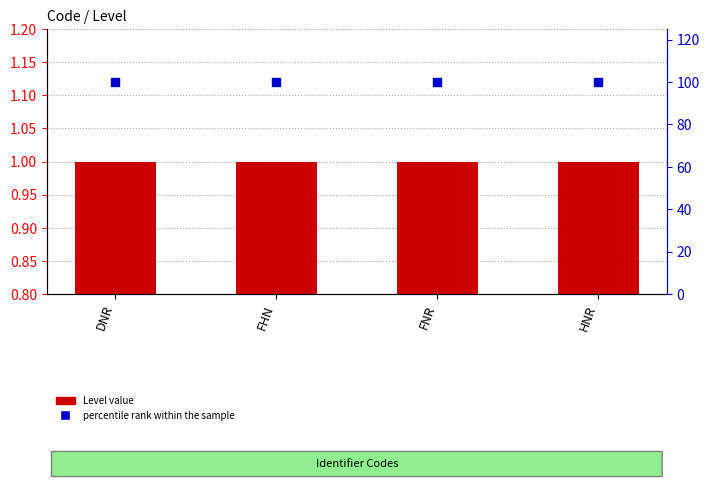

Which series has the widest spread of Y values?

Level value